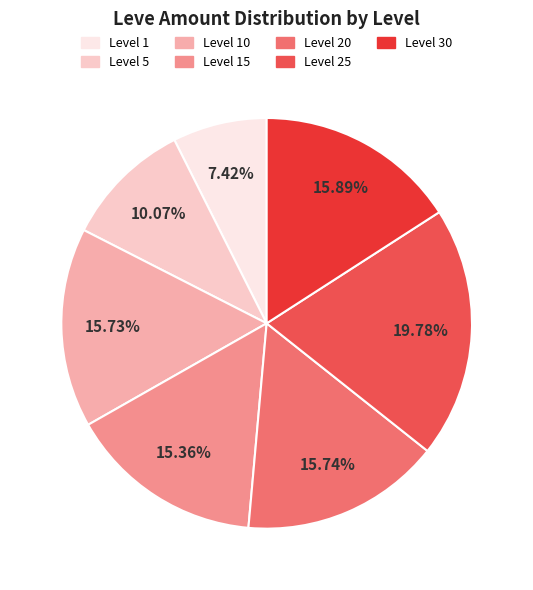

Is there a majority slice in this chart?

No